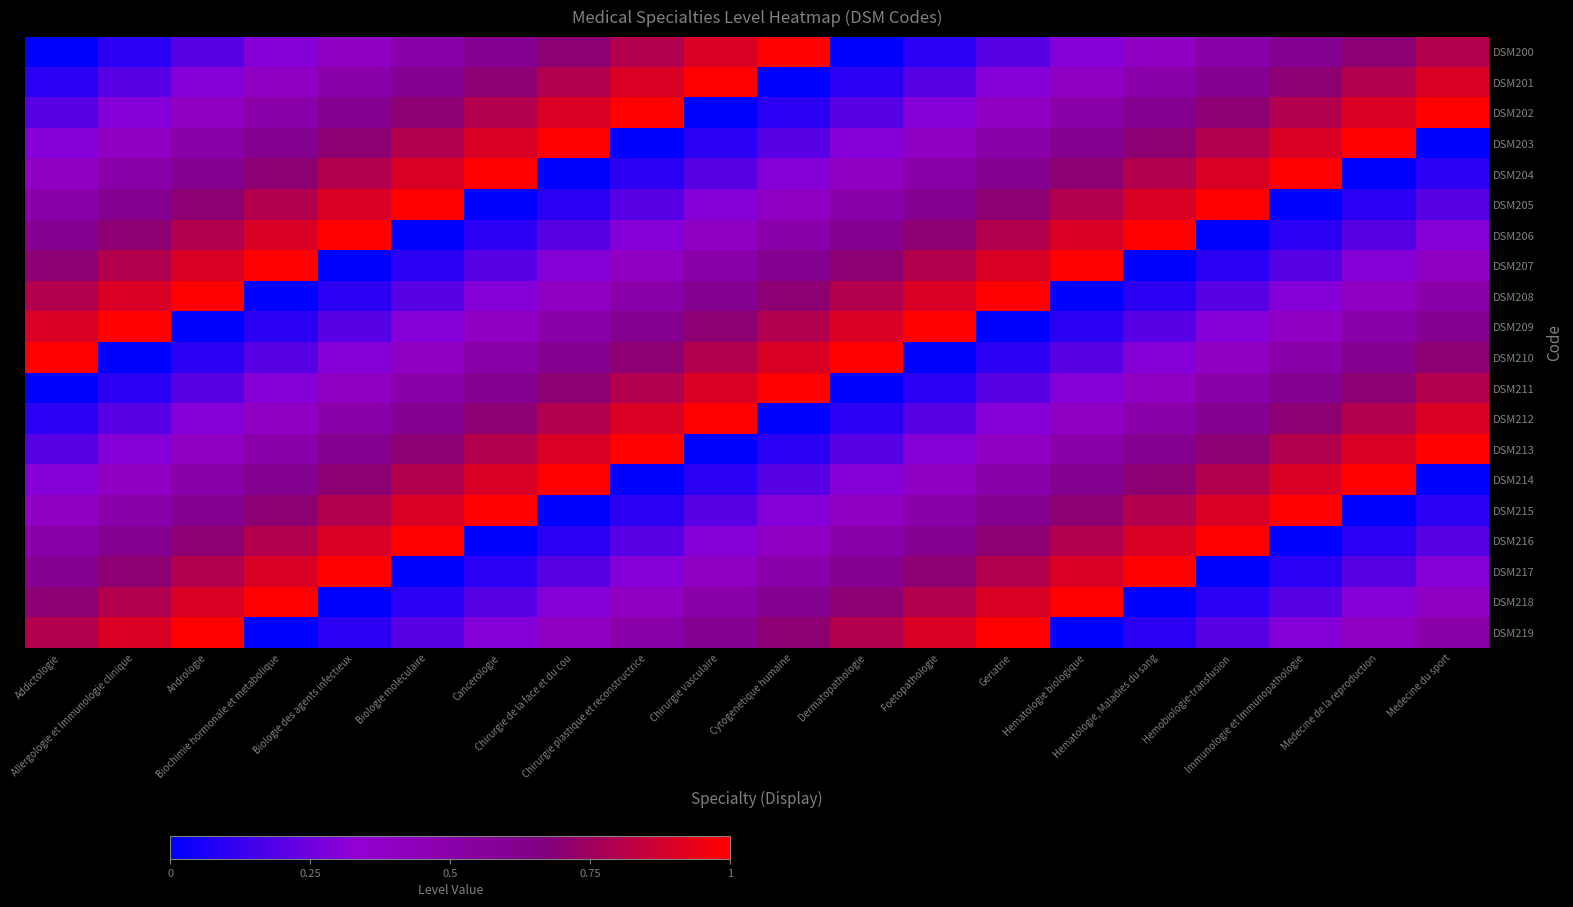

Which series changed the most between Addictologie and Foetopathologie?

DSM210